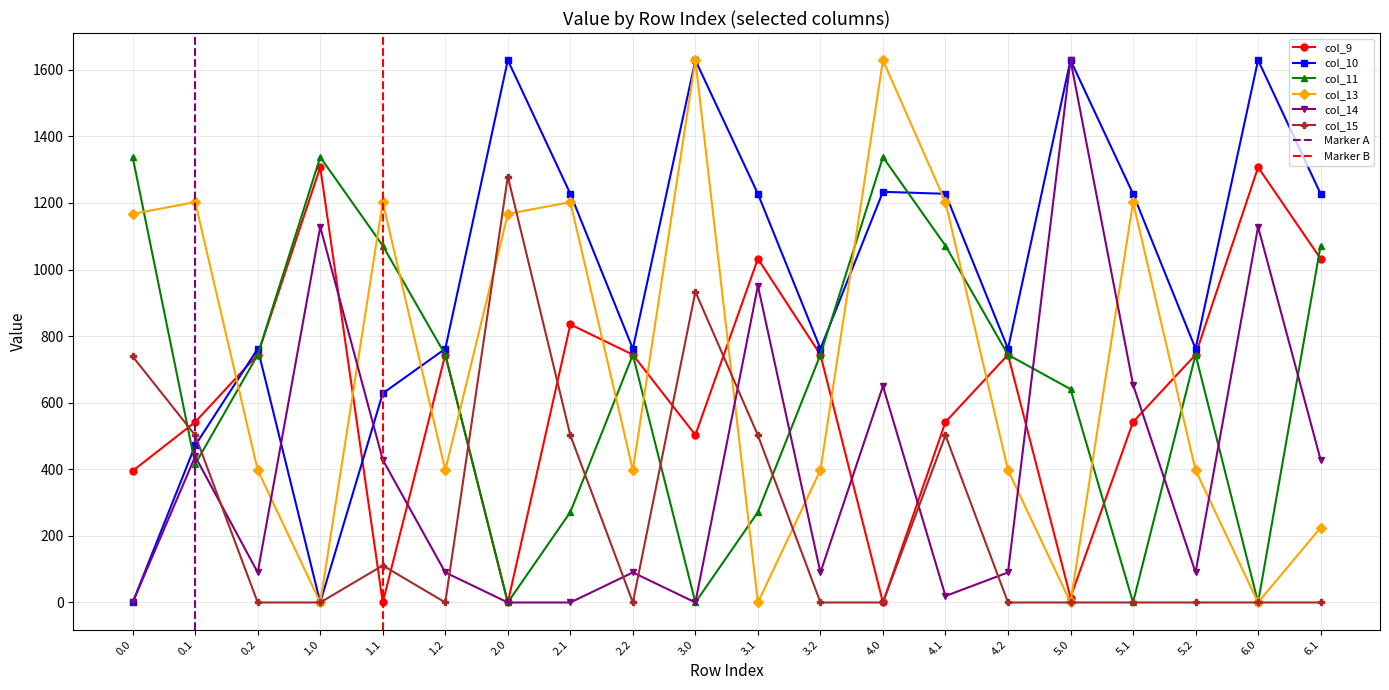

Which series ends up on top after the final intersection of col_15 and col_10?

col_10